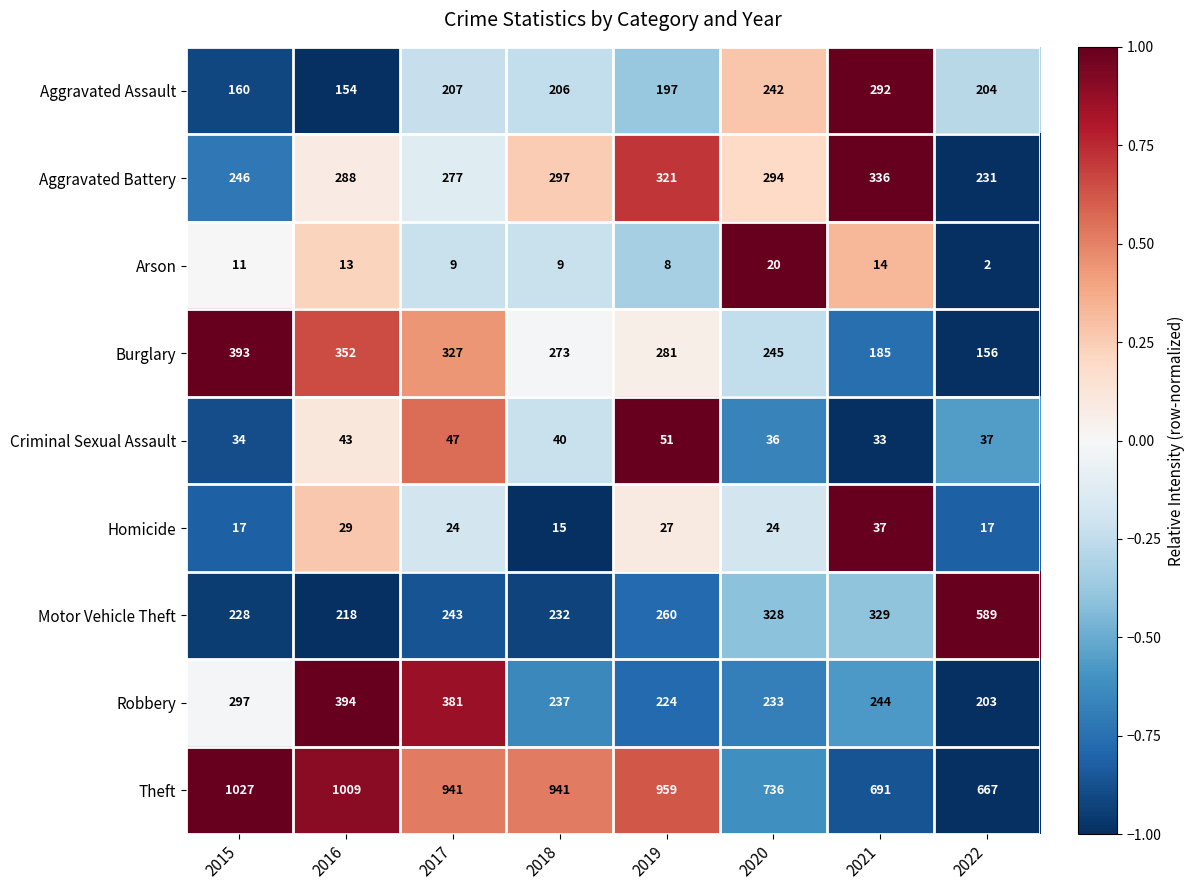

What is the greatest value displayed?

1027